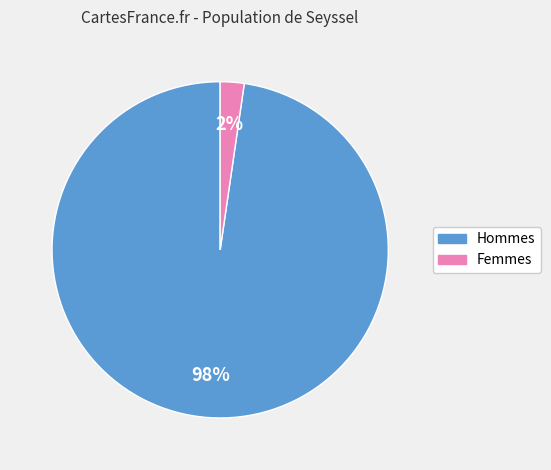

To the nearest percent, what is the average slice percentage?

50%